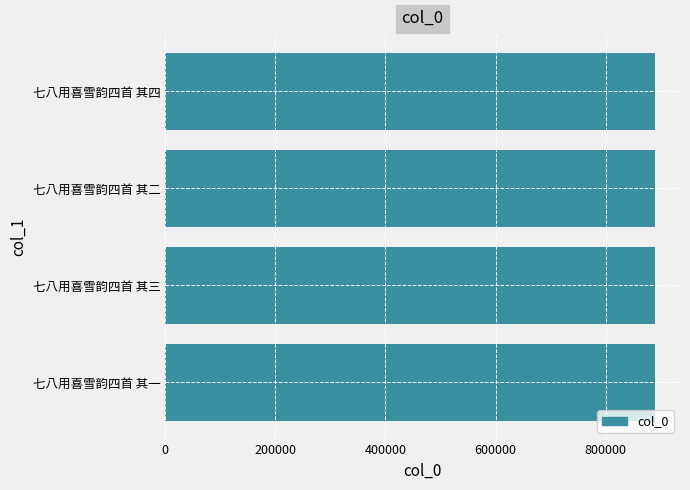

The value at 七八用喜雪韵四首 其四 is 481475. True or false?

False